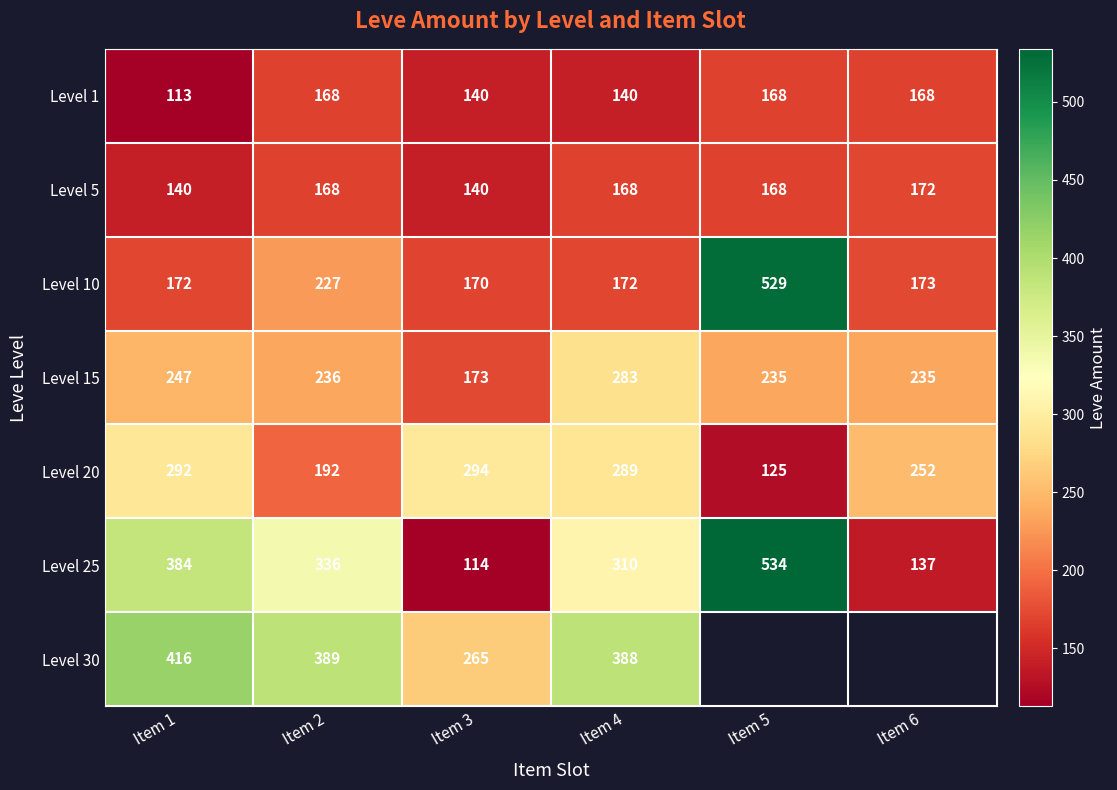

Where does the Level 15 series first go above 236?

Item 1